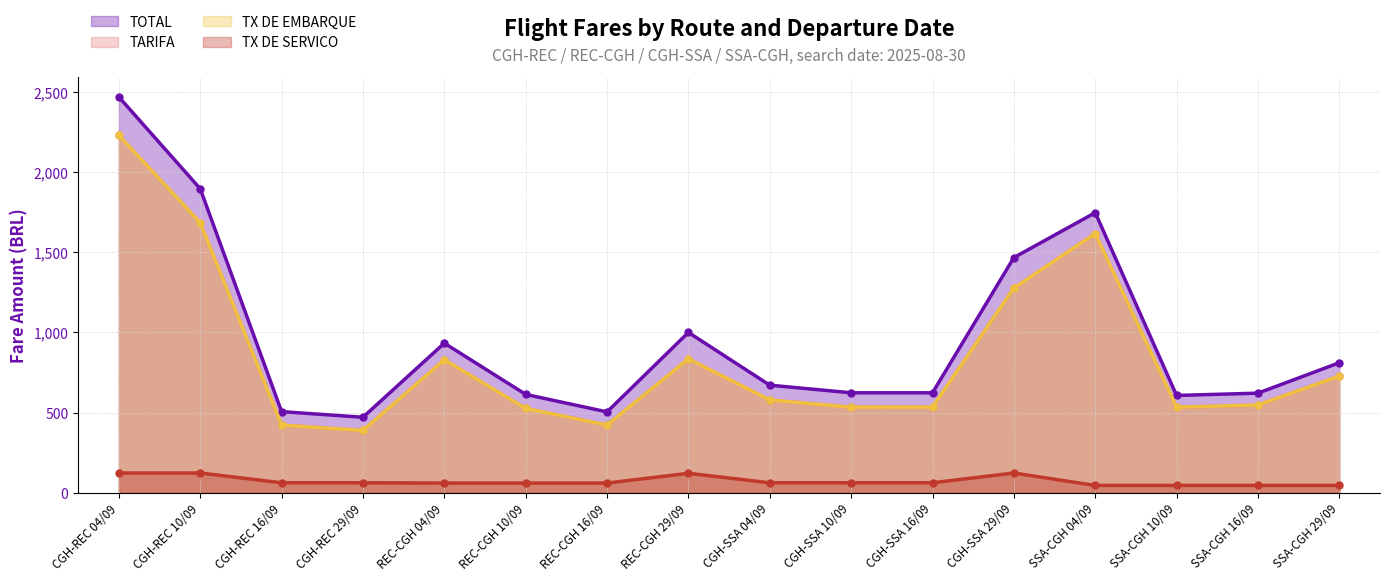

Which label corresponds to the largest value in the chart?

CGH-REC 04/09